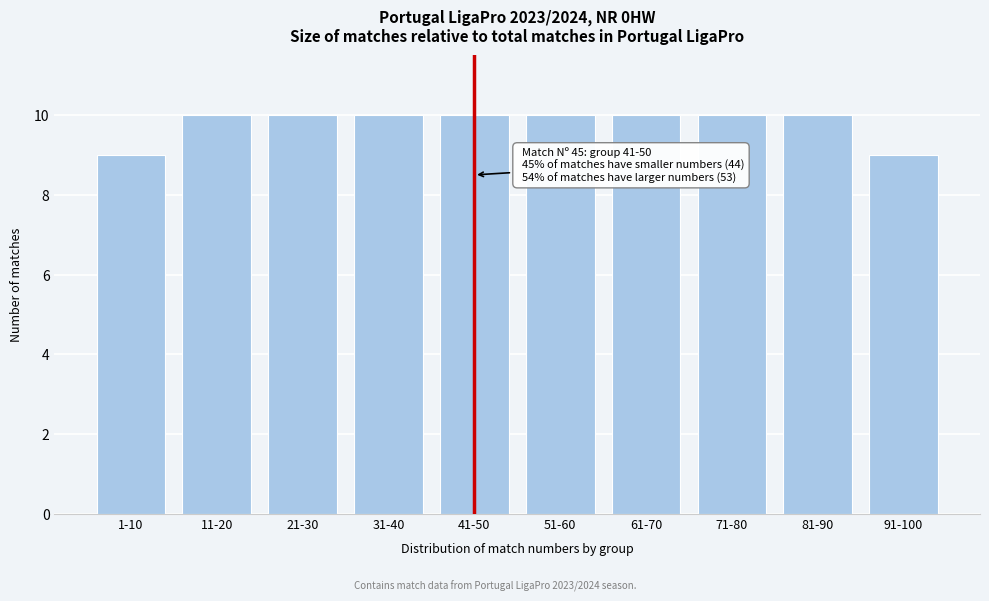

Reading left to right, list all the values displayed in this chart.

9	10	10	10	10	10	10	10	10	9